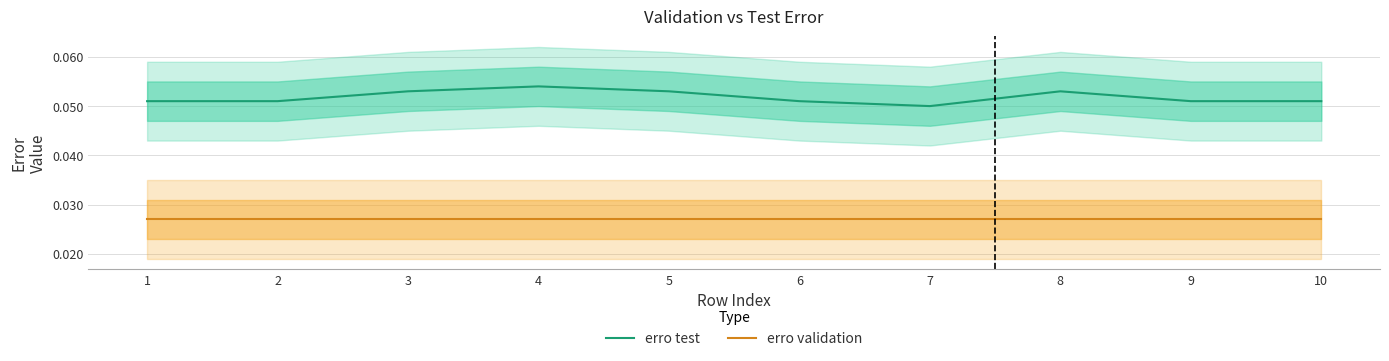

Between 3 and 9, which is larger?

3